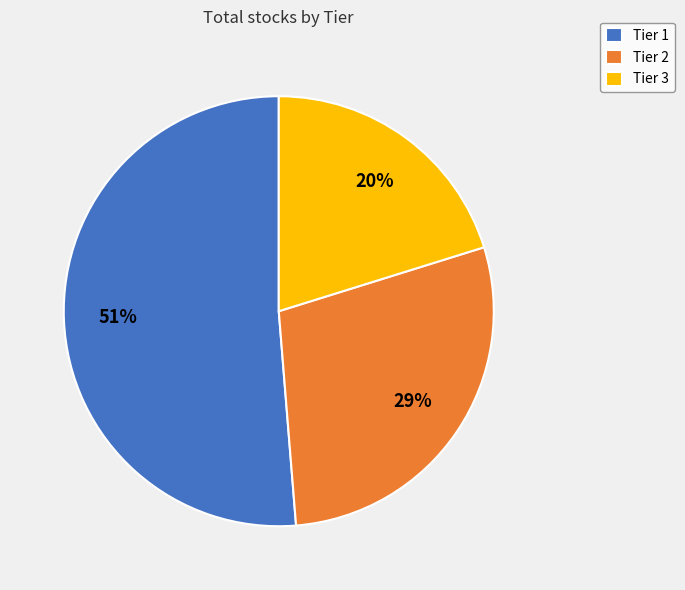

True or false: Tier 2 accounts for 29% of the total.

True